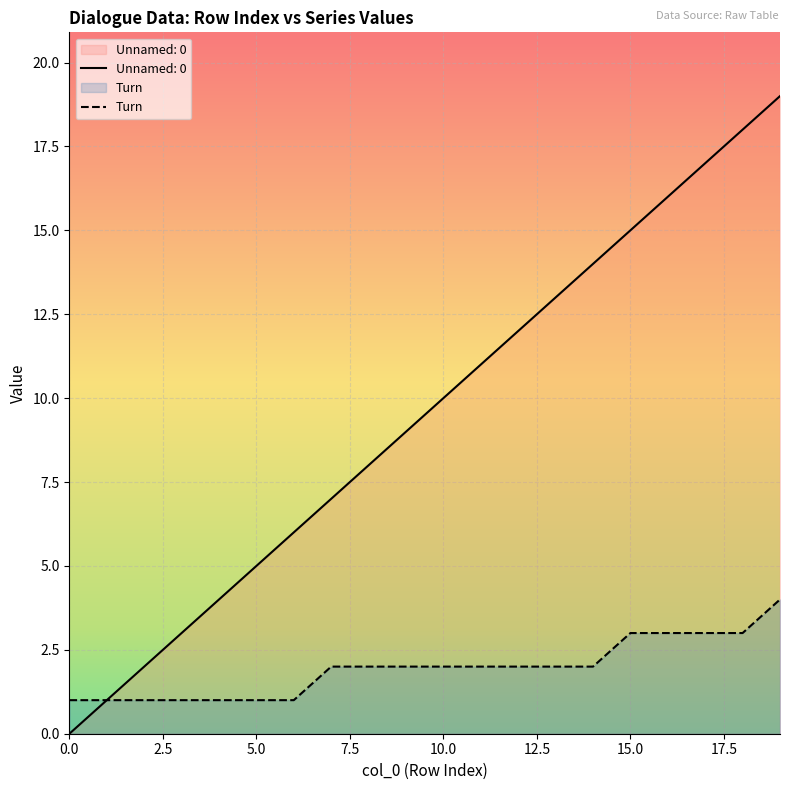

The value of Unnamed: 0 at 15.0 is 22. True or false?

False